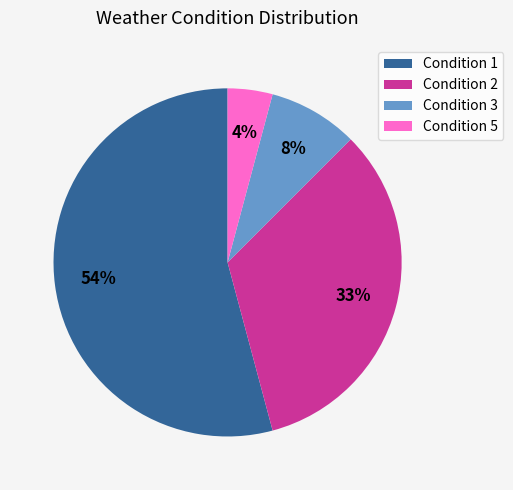

To the nearest percent, what is the average slice percentage?

25%